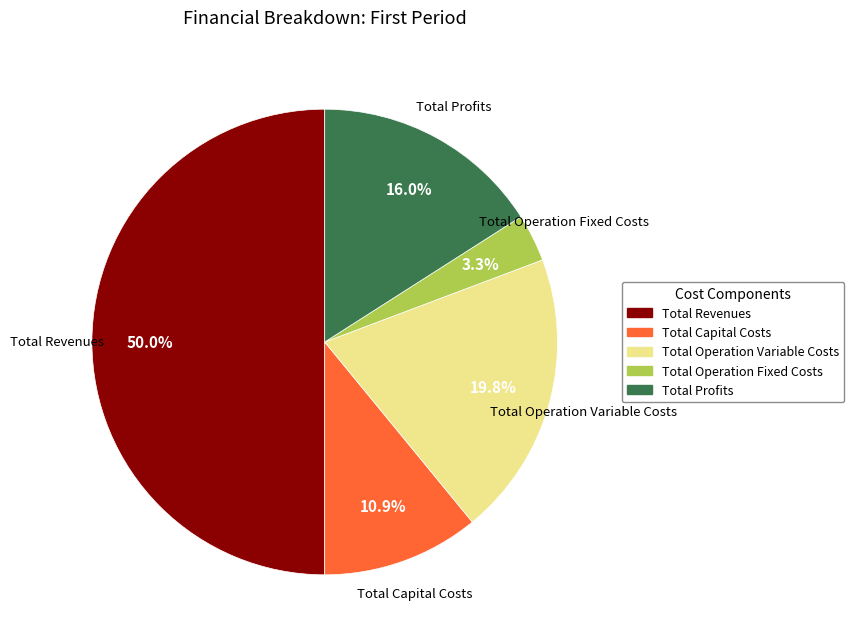

Is the sum of Total Revenues and Total Operation Fixed Costs greater than half?

Yes